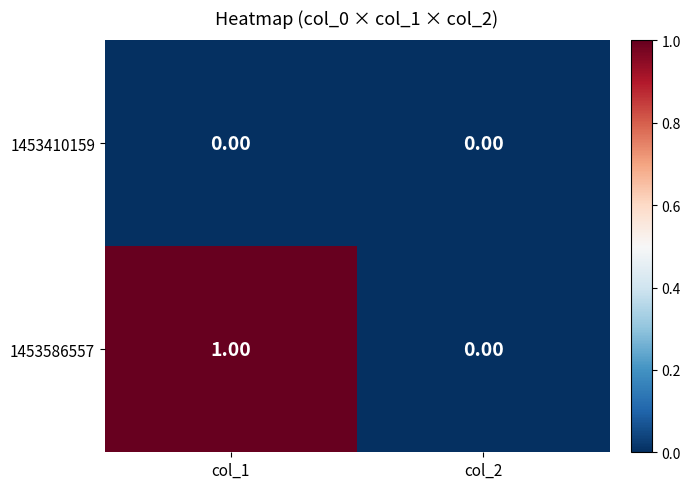

At which category is the sum across all series the highest?

col_1